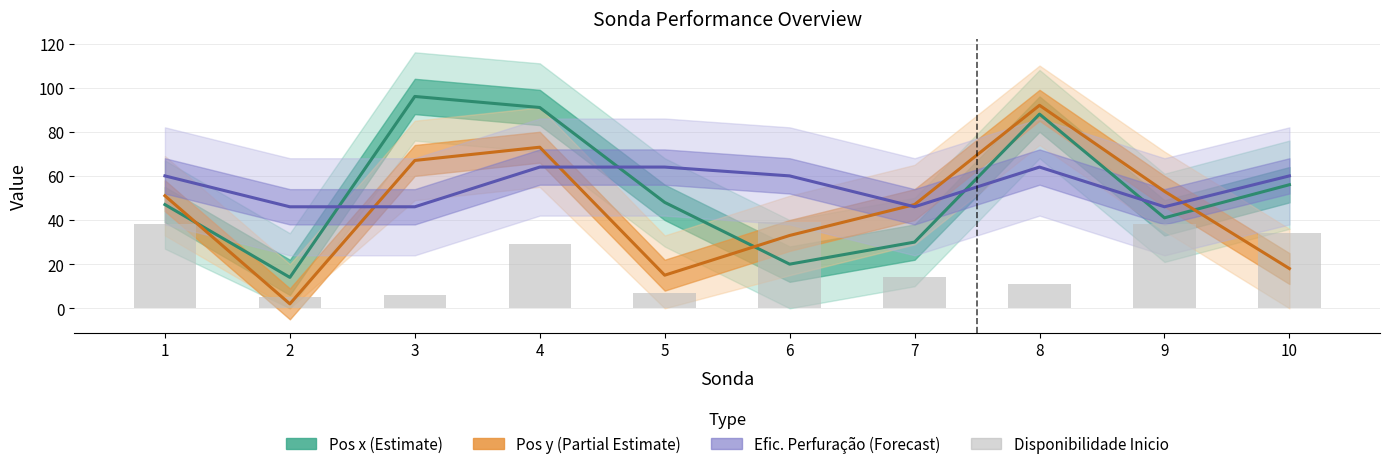

Read the Pos y (Partial Estimate) value at 7.

47